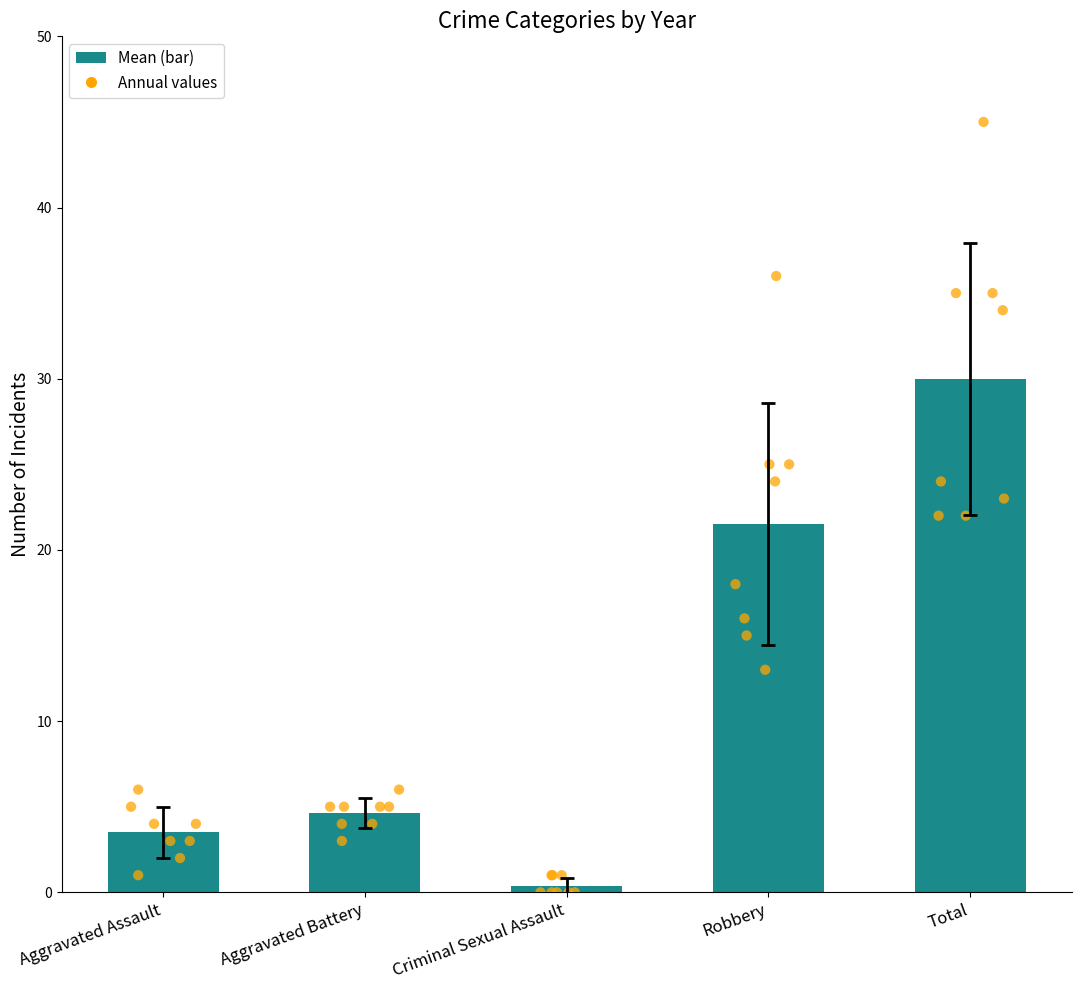

Which series contains the lowest Y value?

Criminal Sexual Assault